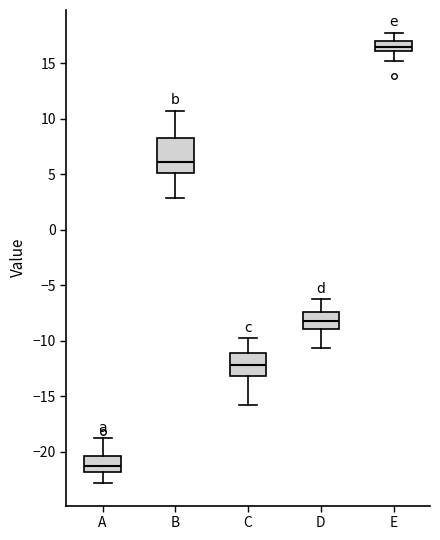

Reading left to right, transcribe this box plot: for each box, give where its median line is, the range the box spans, and where its two whiskers end, as read against the y-axis. The values are not printed on the chart, so give them approximately, as read against the axis.

A: median -21.5, box -22.0 to -20.5, whiskers -23.0 to -19.0
B: median 6.0, box 5.0 to 8.5, whiskers 3.0 to 11.0
C: median -12.0, box -13.0 to -11.0, whiskers -16.0 to -10.0
D: median -8.0, box -9.0 to -7.5, whiskers -10.5 to -6.5
E: median 16.5, box 16.0 to 17.0, whiskers 15.0 to 18.0